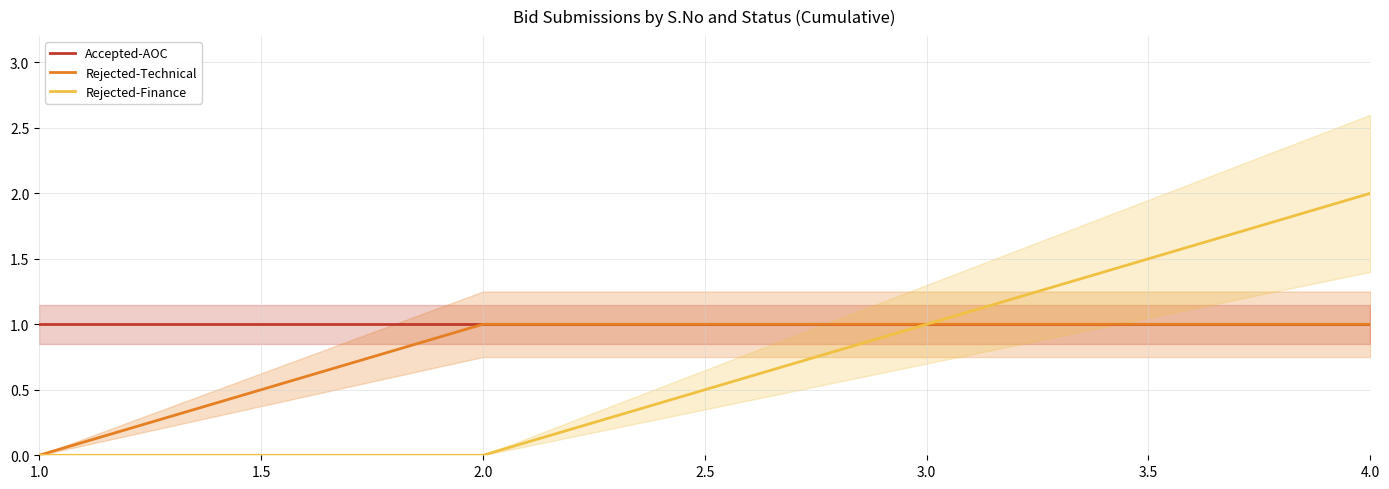

The value of Rejected-Finance at 3.0 is 2. True or false?

False